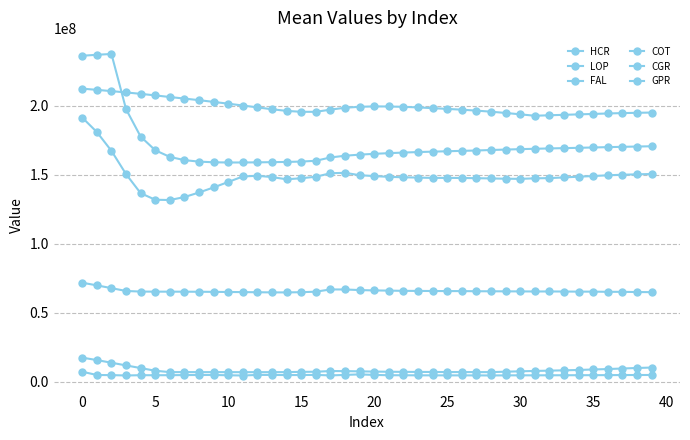

Does the chart have visible grid lines?

Yes